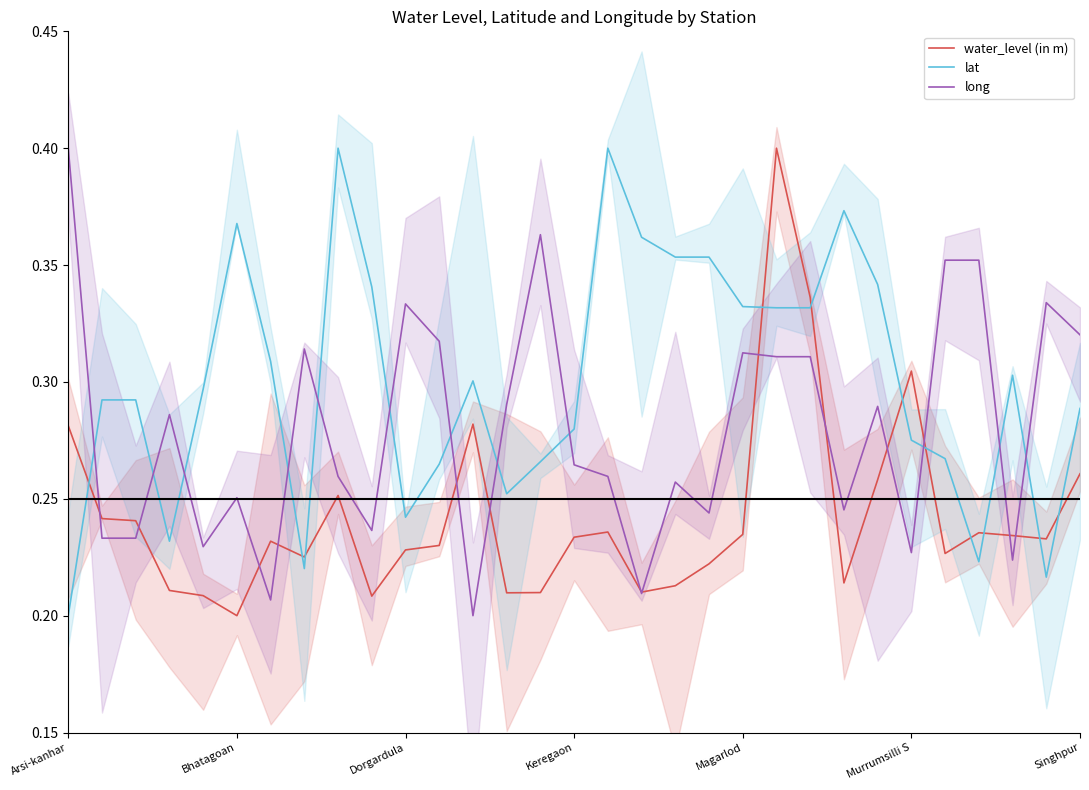

What position from the left is 16?

17